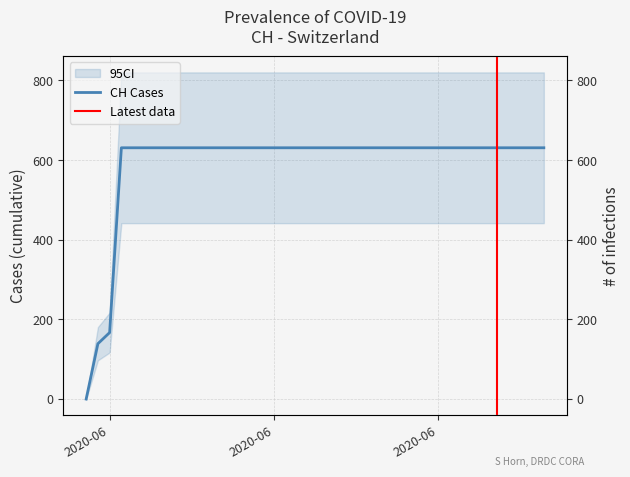

Between 2020-07-08 and 2020-06-22, which is larger?

2020-07-08